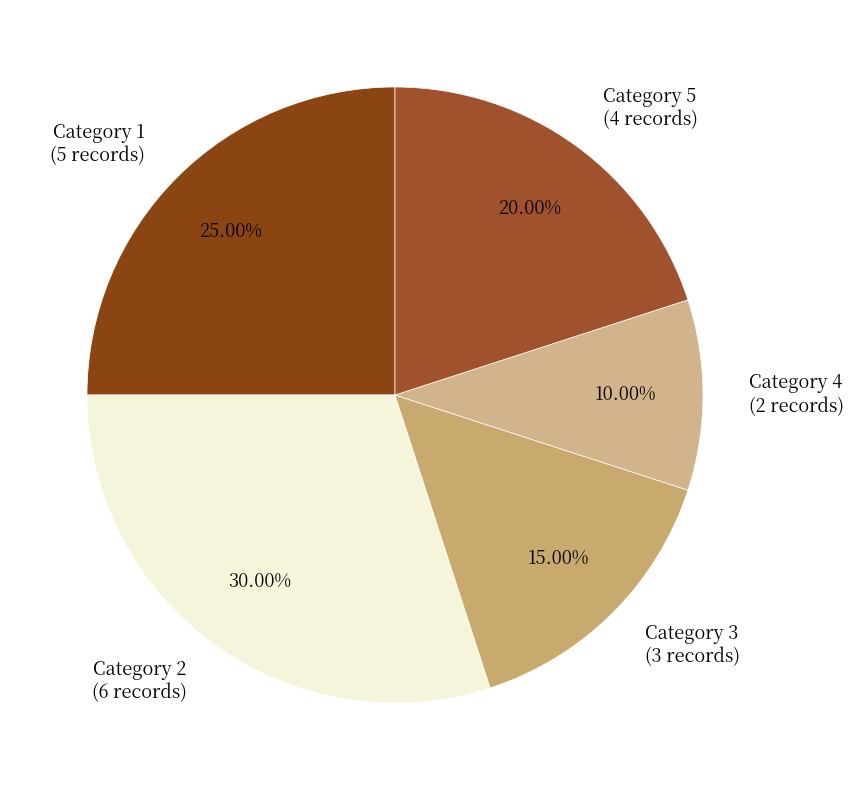

Approximately how many times larger is the value at Category 1 (5 records) compared to Category 2 (6 records)?

0.8